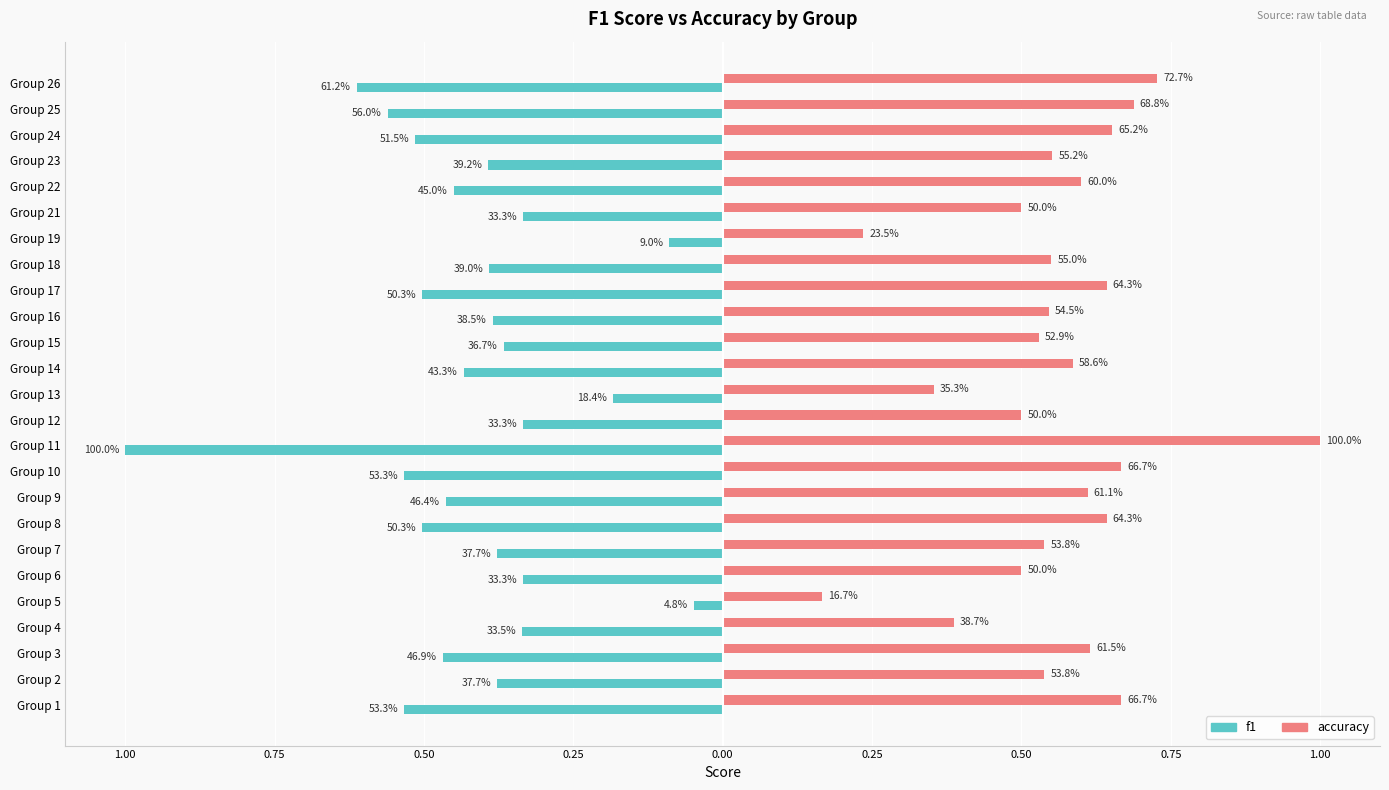

Reading left to right, list all the values displayed in this chart.

f1: -0.5	-0.4	-0.5	-0.3	-0.0	-0.3	-0.4	-0.5	-0.5	-0.5	-1.0	-0.3	-0.2	-0.4	-0.4	-0.4	-0.5	-0.4	-0.1	-0.3	-0.5	-0.4	-0.5	-0.6	-0.6
accuracy: 0.7	0.5	0.6	0.4	0.2	0.5	0.5	0.6	0.6	0.7	1.0	0.5	0.4	0.6	0.5	0.5	0.6	0.6	0.2	0.5	0.6	0.6	0.7	0.7	0.7